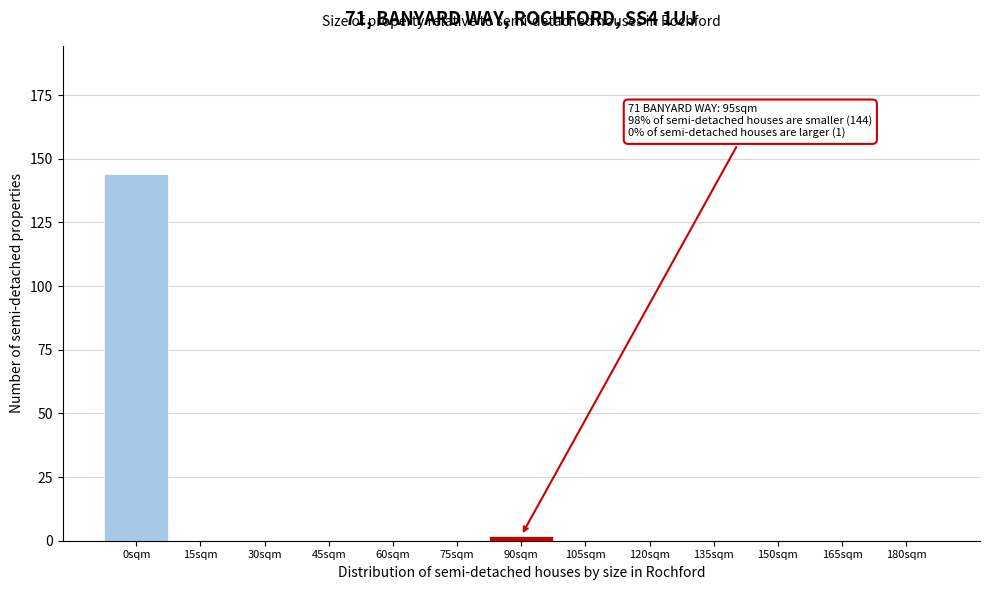

Reading left to right, list all the values displayed in this chart.

0sqm=144	15sqm=0	30sqm=0	45sqm=0	60sqm=0	75sqm=0	90sqm=2	105sqm=0	120sqm=0	135sqm=0	150sqm=0	165sqm=0	180sqm=0